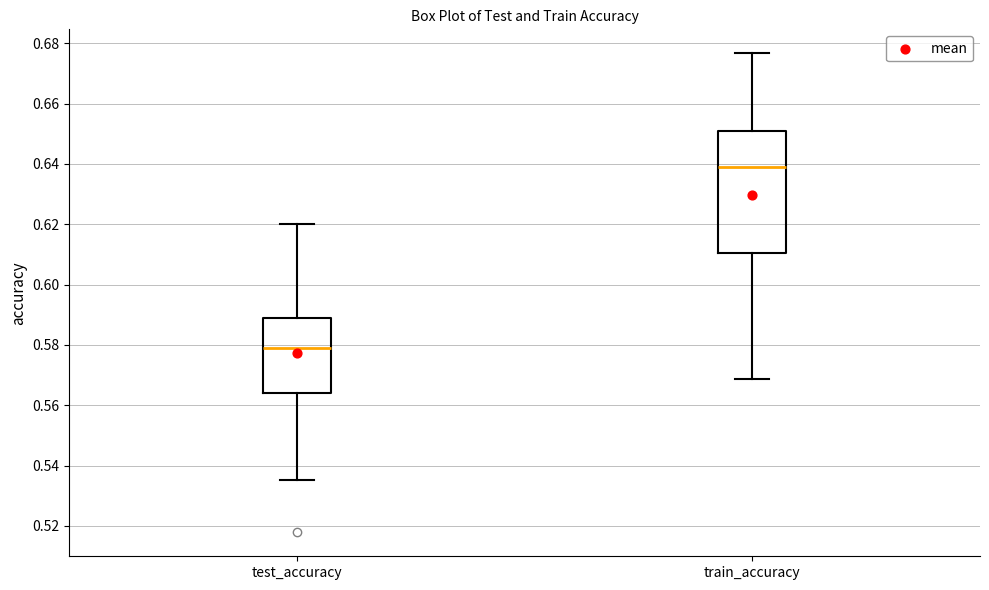

Which box's median line is the lowest?

test_accuracy